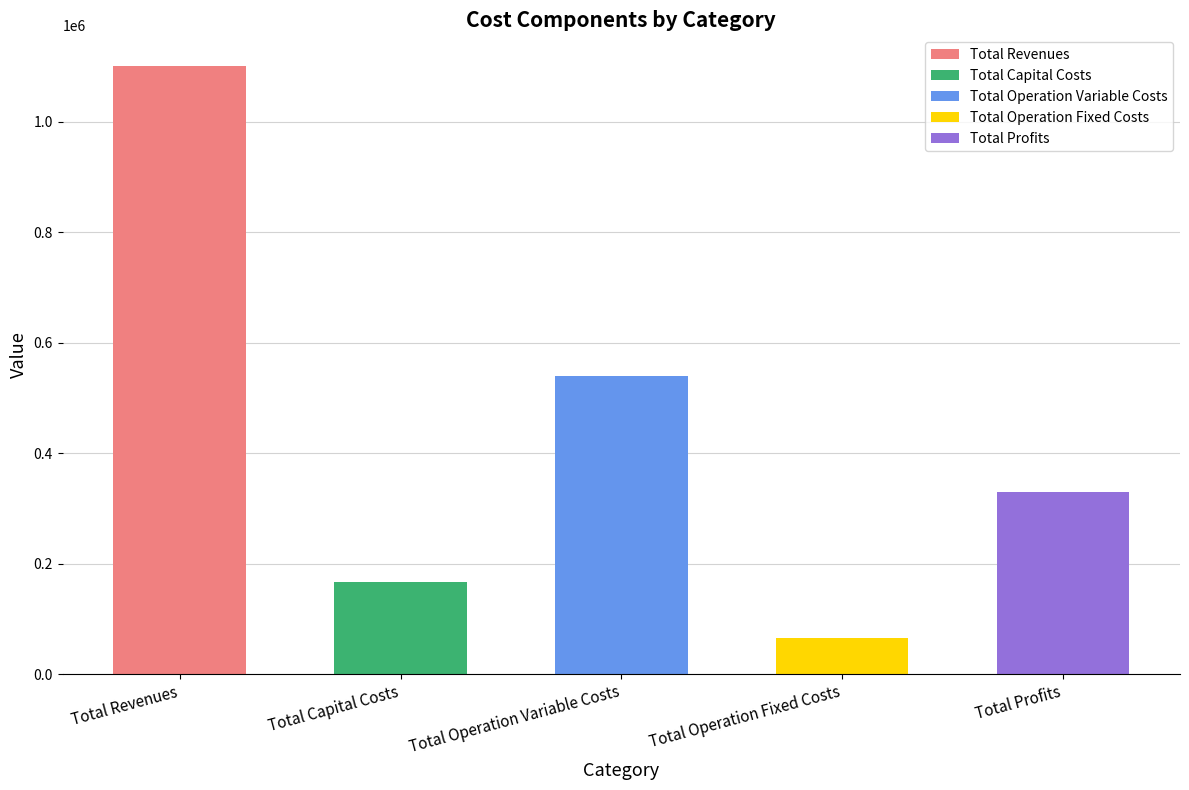

Rank the categories by value from highest to lowest.

Total Revenues, Total Operation Variable Costs, Total Profits, Total Capital Costs, Total Operation Fixed Costs